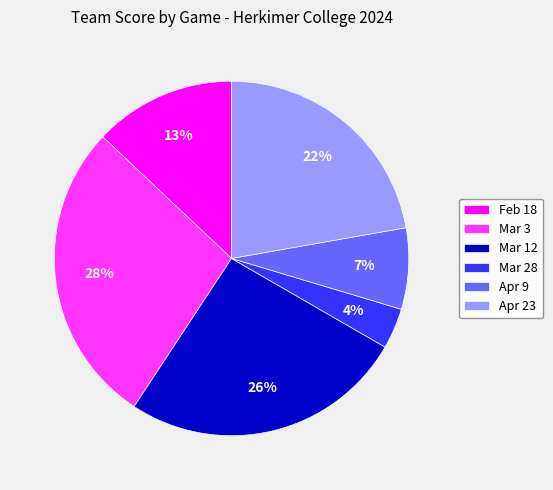

To the nearest percent, what is the combined percentage of Apr 9 and Mar 3?

35%